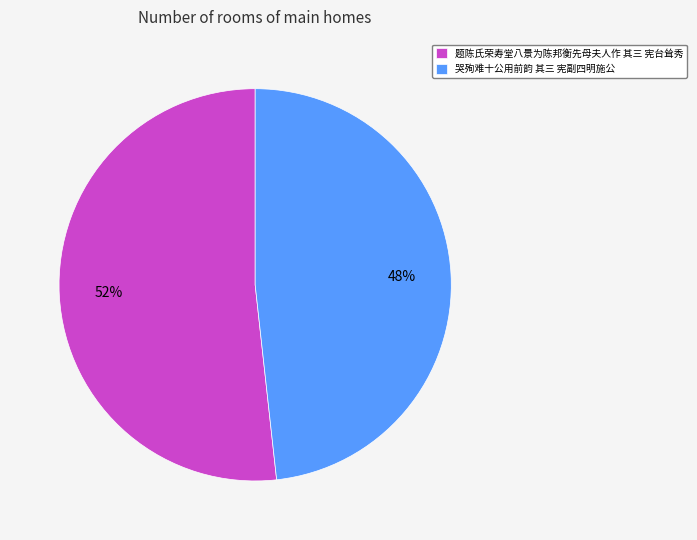

Which slice represents more than half of the pie?

题陈氏荣寿堂八景为陈邦衡先母夫人作 其三 宪台耸秀